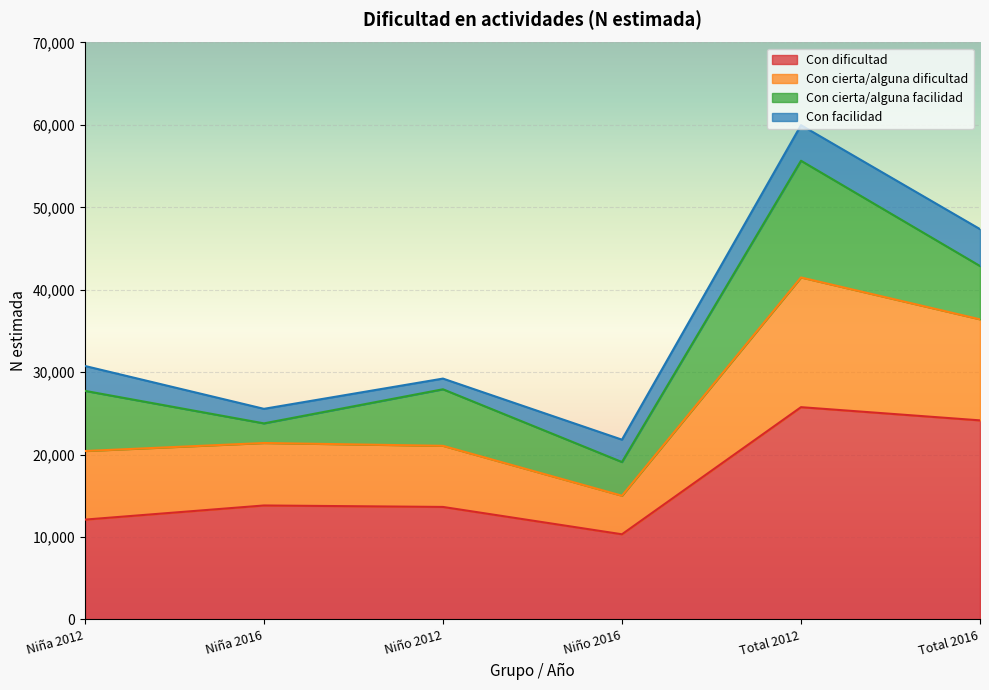

At which category is the sum across all series the highest?

Total 2012